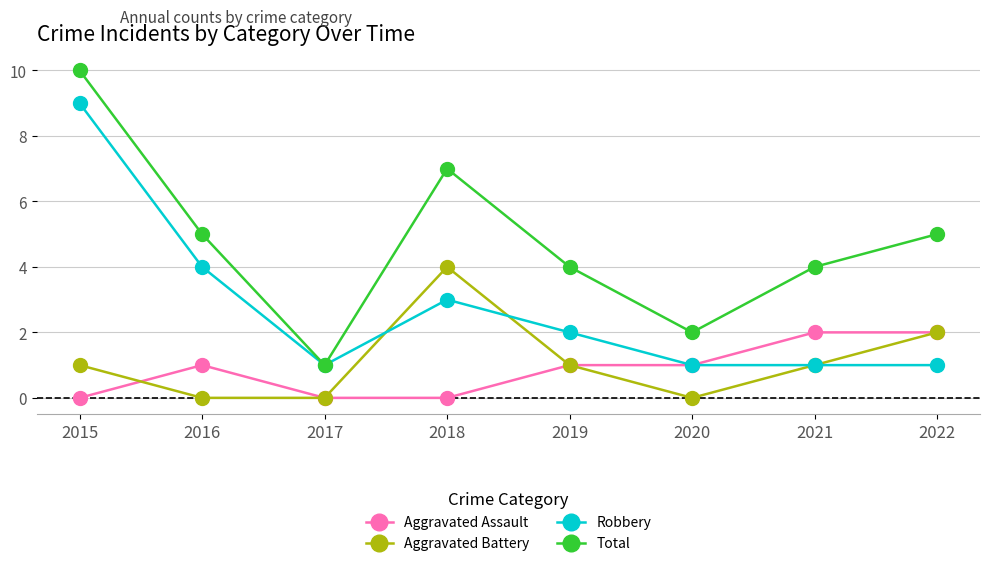

What is the approximate value of Robbery at 2015?

9